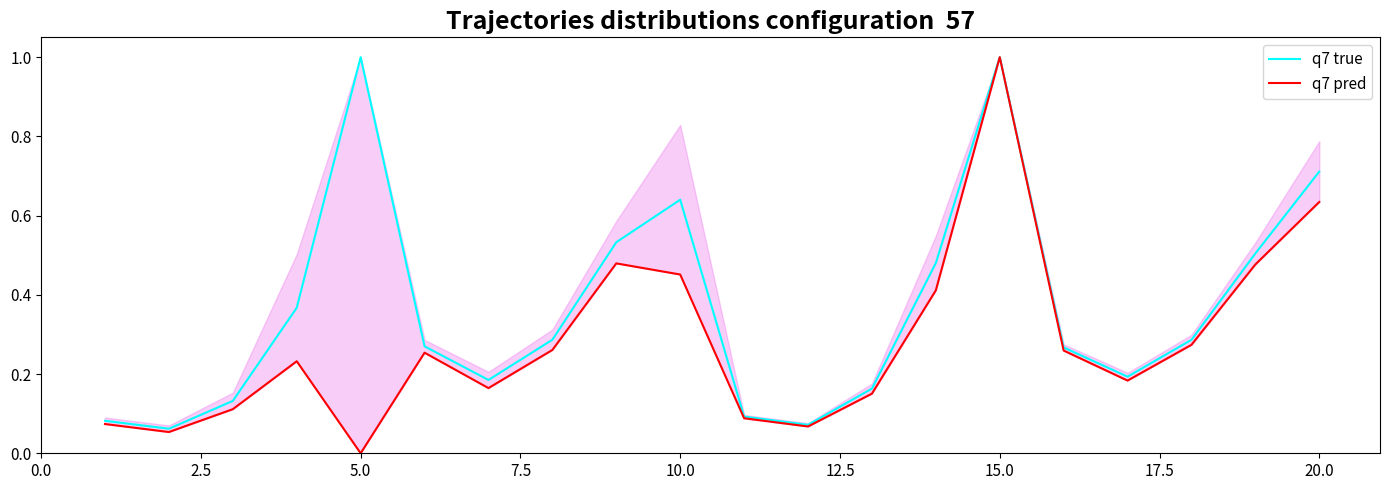

At how many categories does at least one series exceed 0?

20